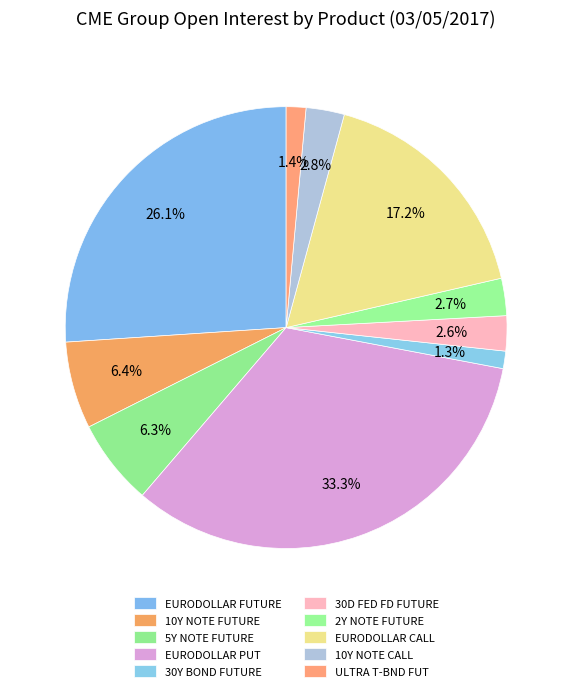

How many slices are in this pie chart?

10